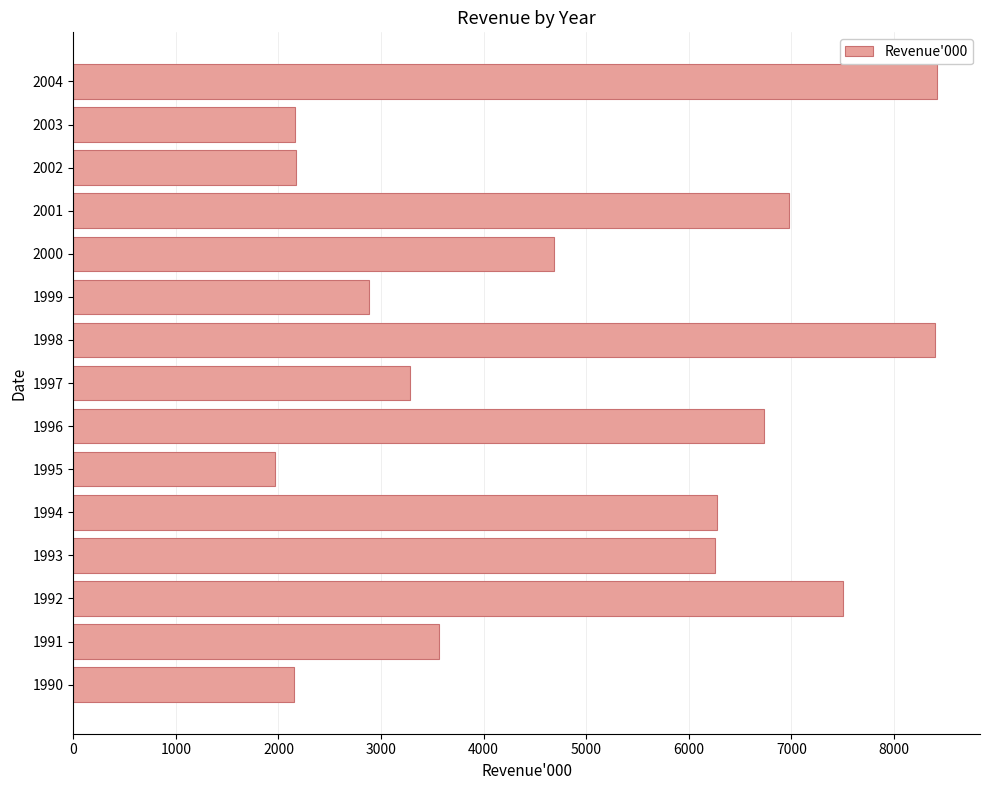

How many data points are less than 4686?

7